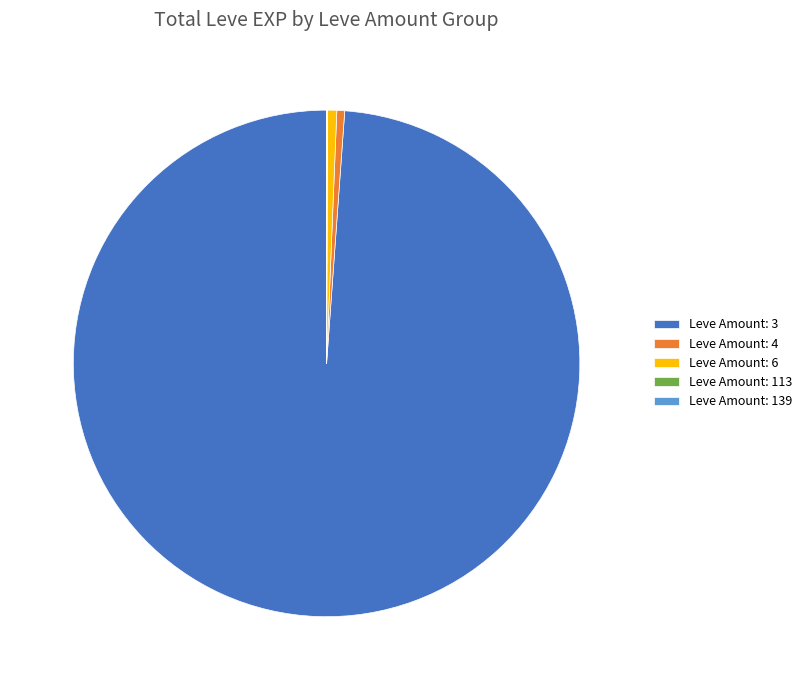

Which slice is the largest?

Leve Amount: 3